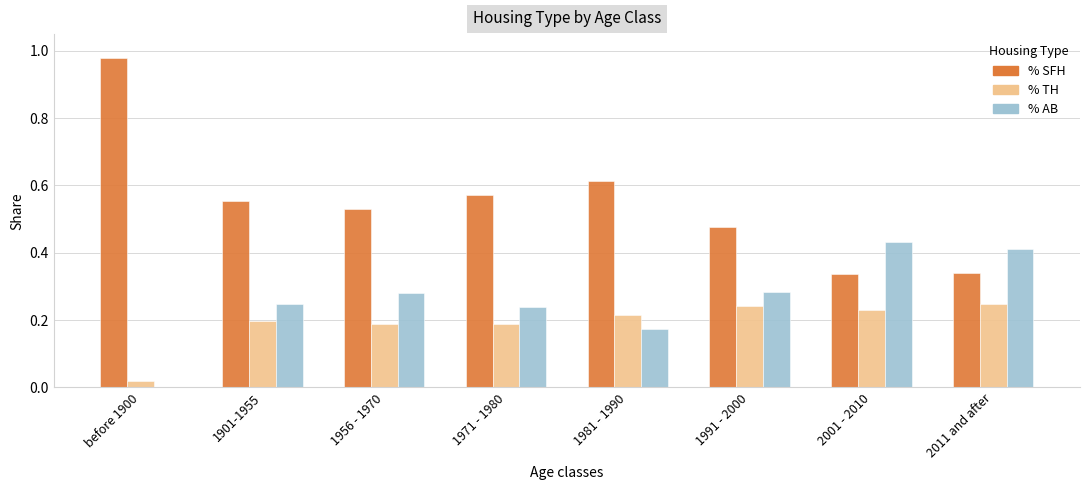

Which series has the widest spread of values?

% SFH